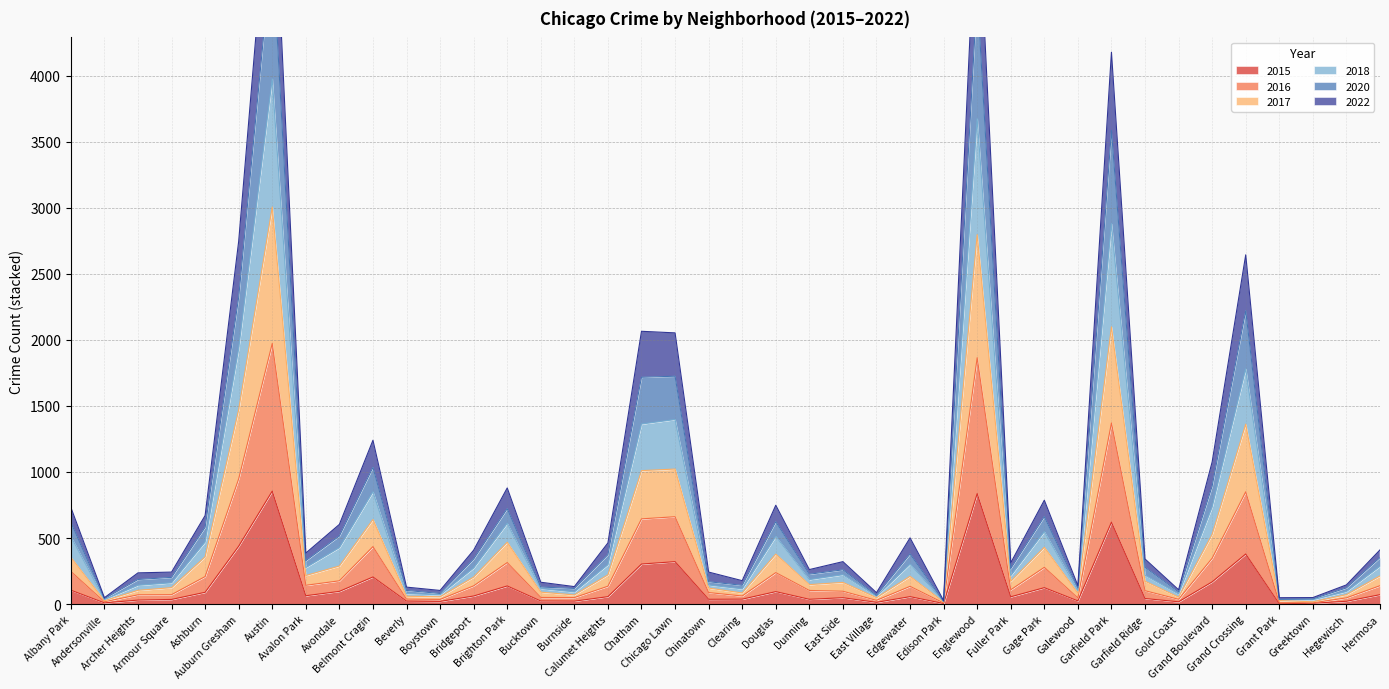

True or false: 2016 and 2022 intersect in this chart.

False